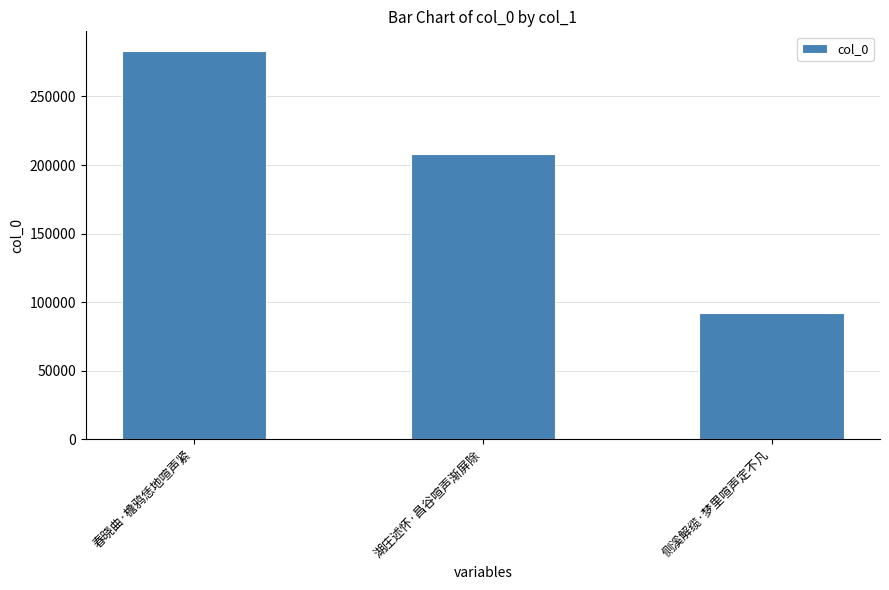

How many bars are there in total?

3